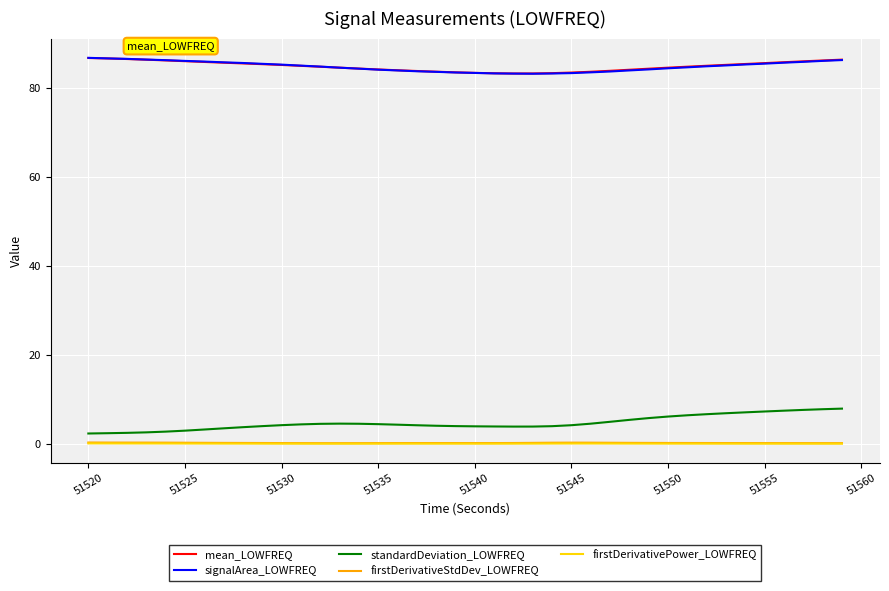

What is the average value of the mean_LOWFREQ series?

84.9